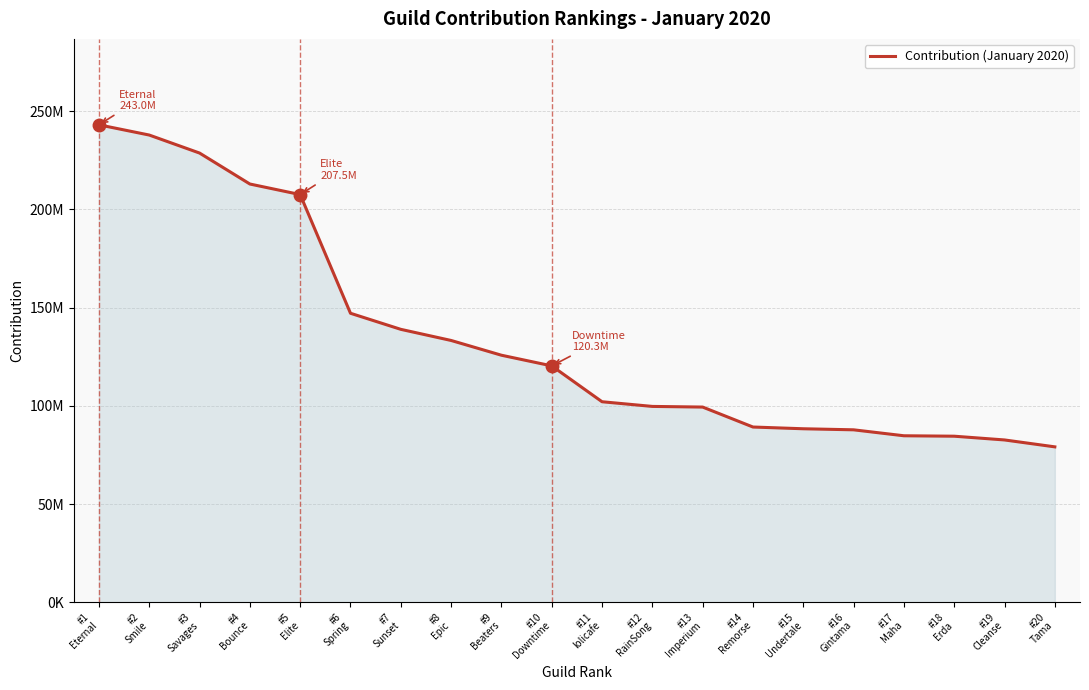

Between #4
Bounce and #18
Erda, which is larger?

#4
Bounce